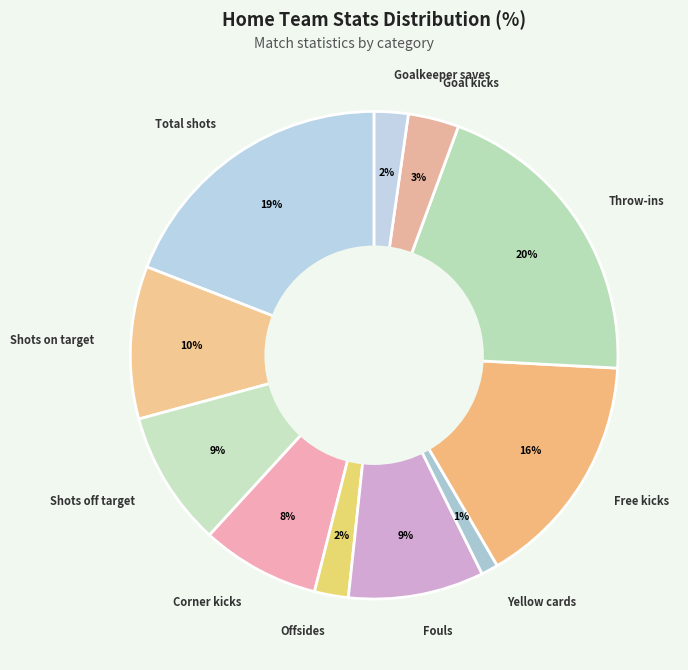

To the nearest percent, what is the difference between the Free kicks and Shots on target slice percentages?

6%